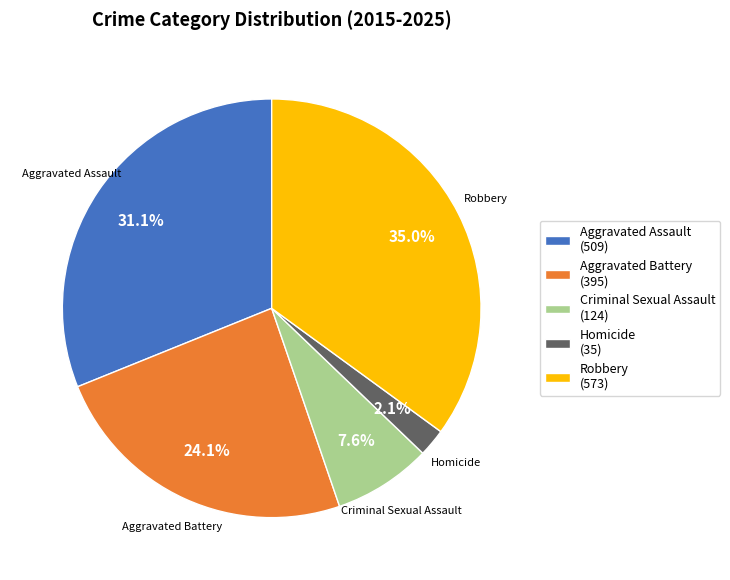

To the nearest percent, what is the difference between the largest and smallest slice percentages?

33%